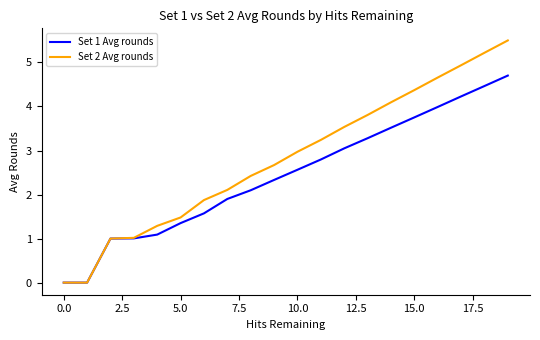

What are all the series names shown in the legend?

Set 1 Avg rounds, Set 2 Avg rounds